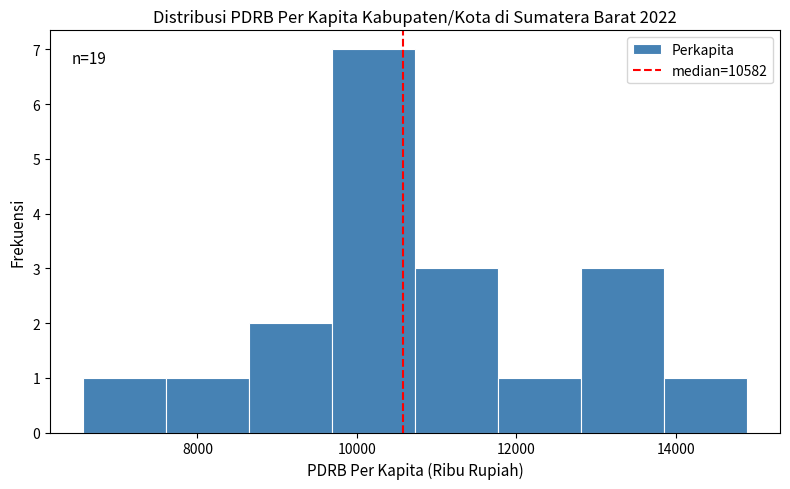

Which range on the x-axis has the tallest bar?

9600 to 10800